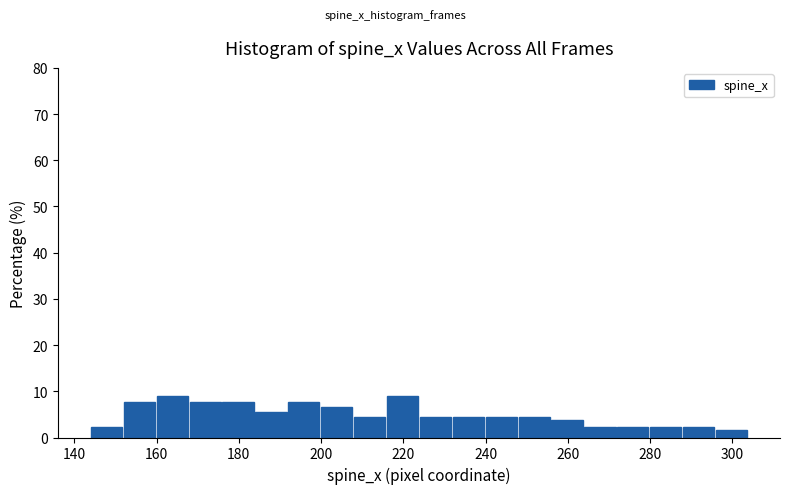

Reading left to right, transcribe this chart: for each bar, give the range it covers on the x-axis and its height. The values are not printed on the chart, so give them approximately, as read against the axis.

144 to 152: 2
152 to 160: 8
160 to 168: 9
168 to 176: 8
176 to 184: 8
184 to 192: 6
192 to 200: 8
200 to 208: 7
208 to 216: 4
216 to 224: 9
224 to 232: 4
232 to 240: 4
240 to 248: 4
248 to 256: 4
256 to 264: 4
264 to 272: 2
272 to 280: 2
280 to 288: 2
288 to 296: 2
296 to 304: 2